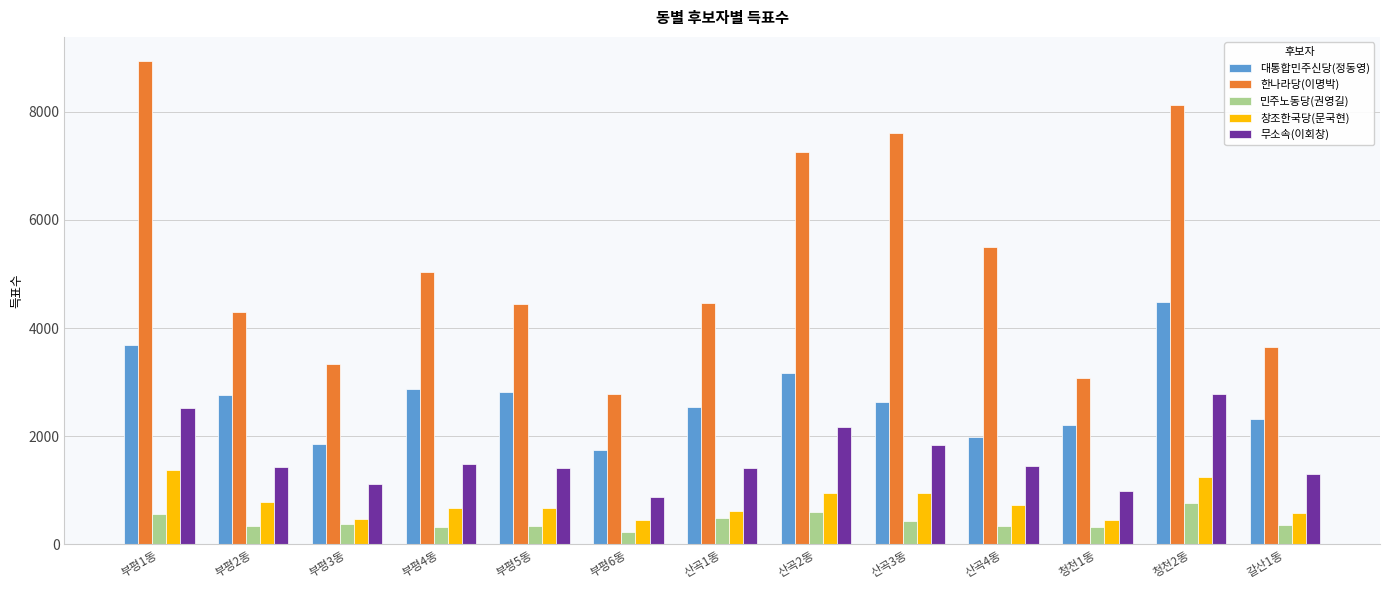

At which label does 대통합민주신당(정동영) first exceed 2632?

부평1동